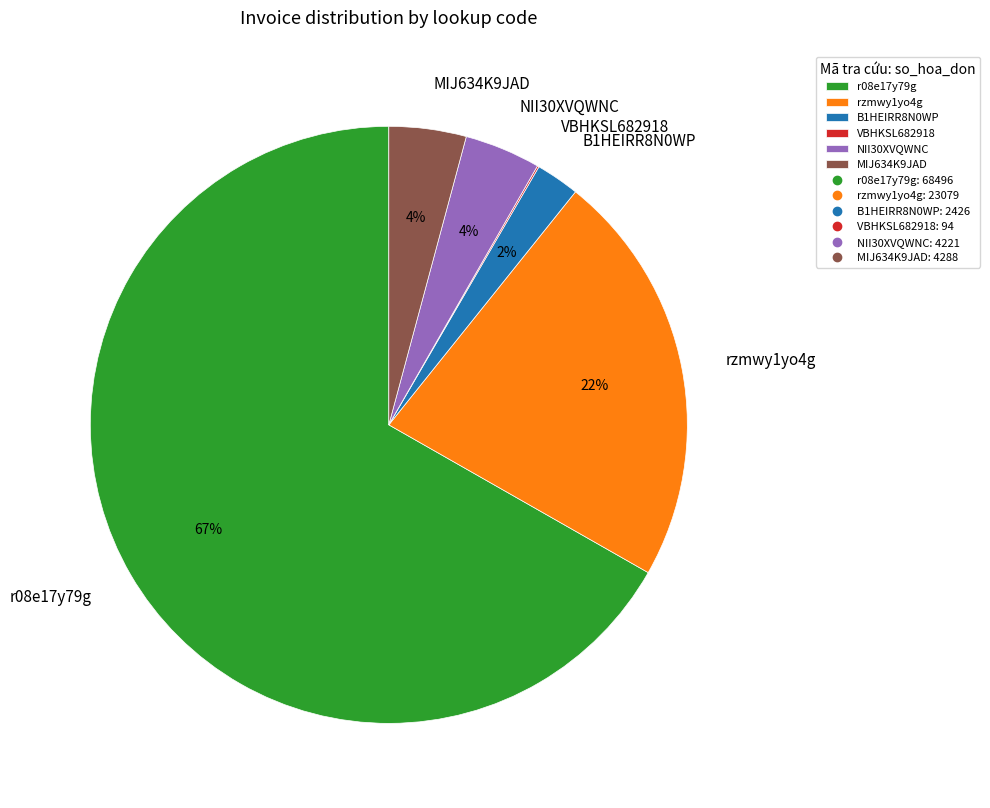

To the nearest percent, what is the combined percentage of NII30XVQWNC and MIJ634K9JAD?

8%